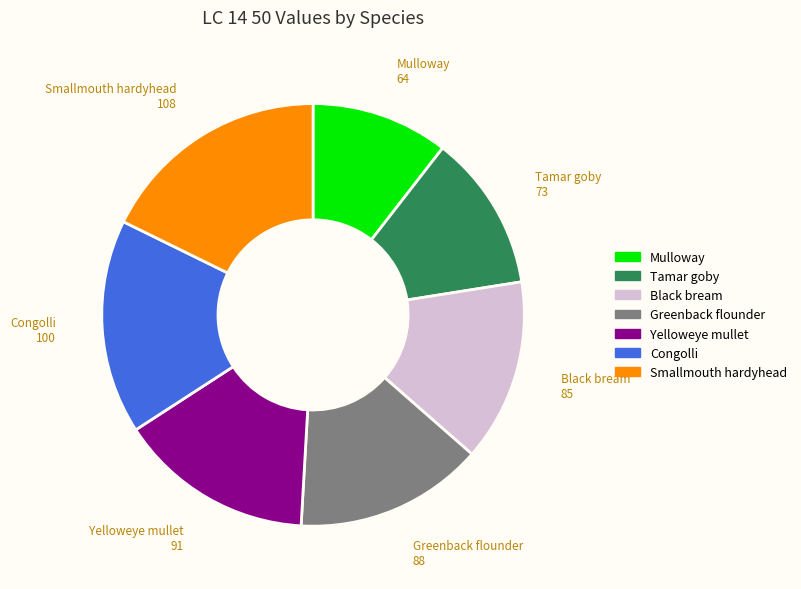

Combined, do Yelloweye mullet and Black bream account for over 50%?

No